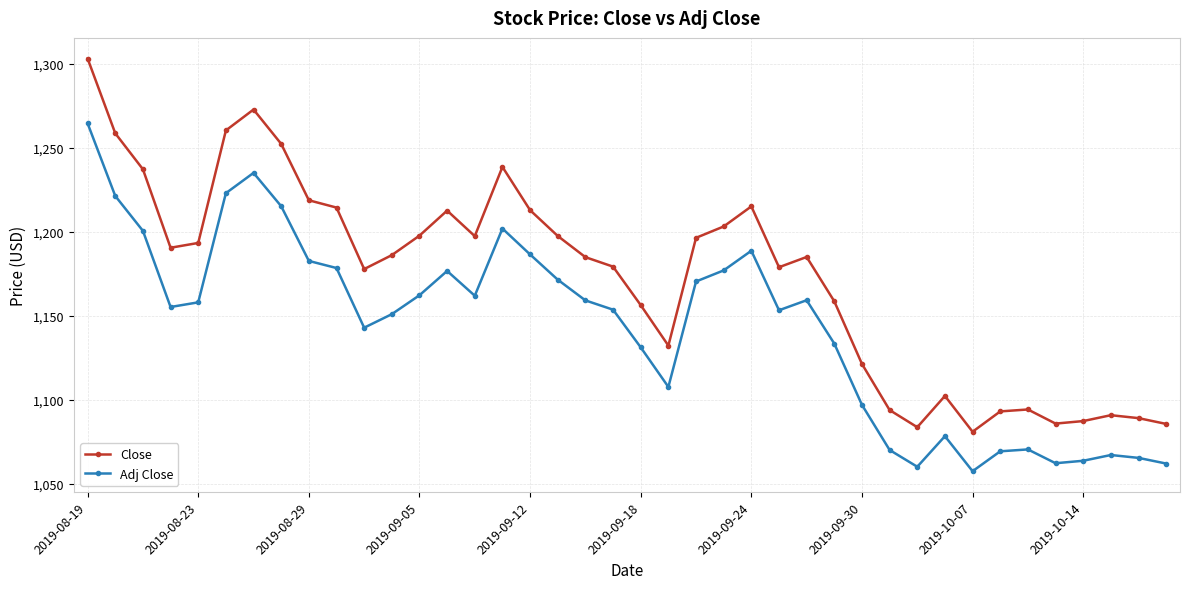

What is the greatest value displayed?

1303.1